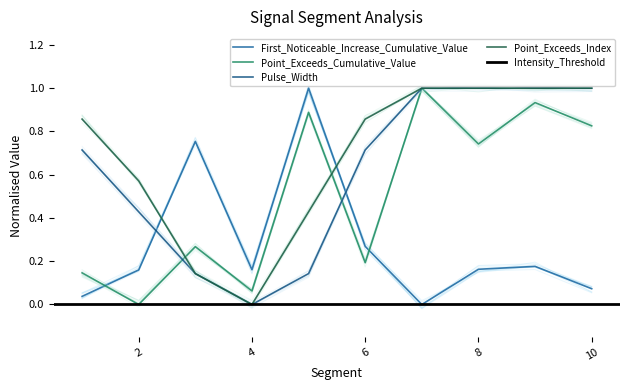

The value of Pulse_Width at 9 is 0.2. True or false?

False